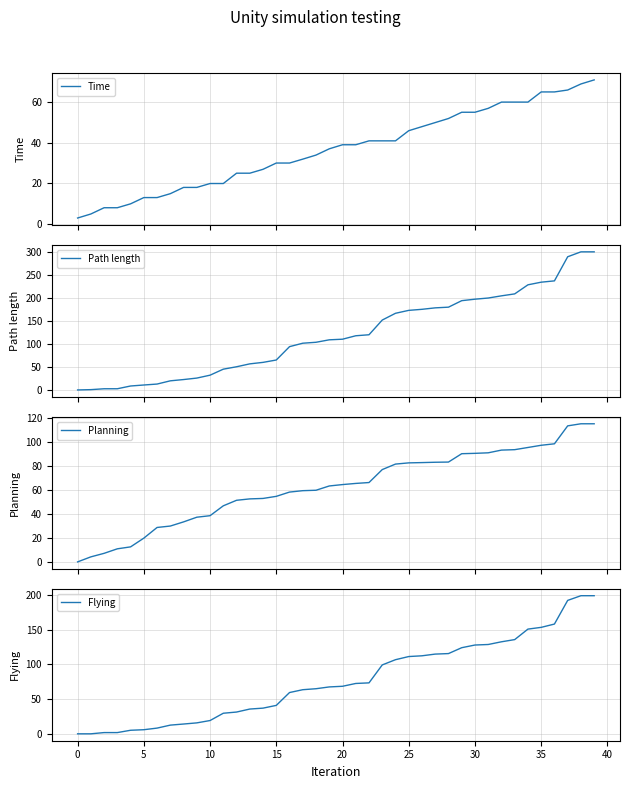

Between 26 and 15, which is larger?

26